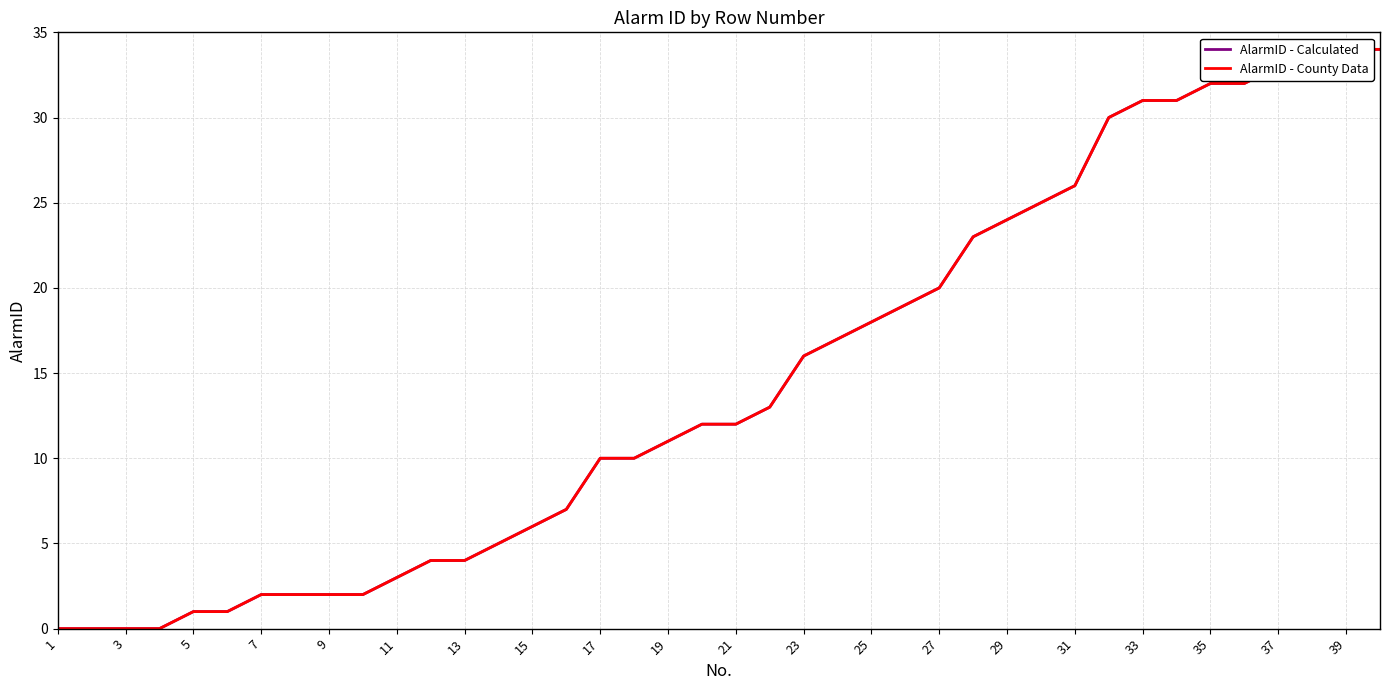

Between 21 and 23, which series saw the biggest shift?

AlarmID - Calculated